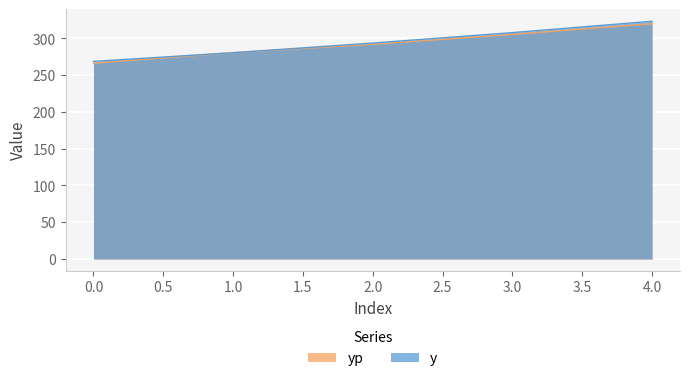

Which label corresponds to the largest value in the chart?

4.0